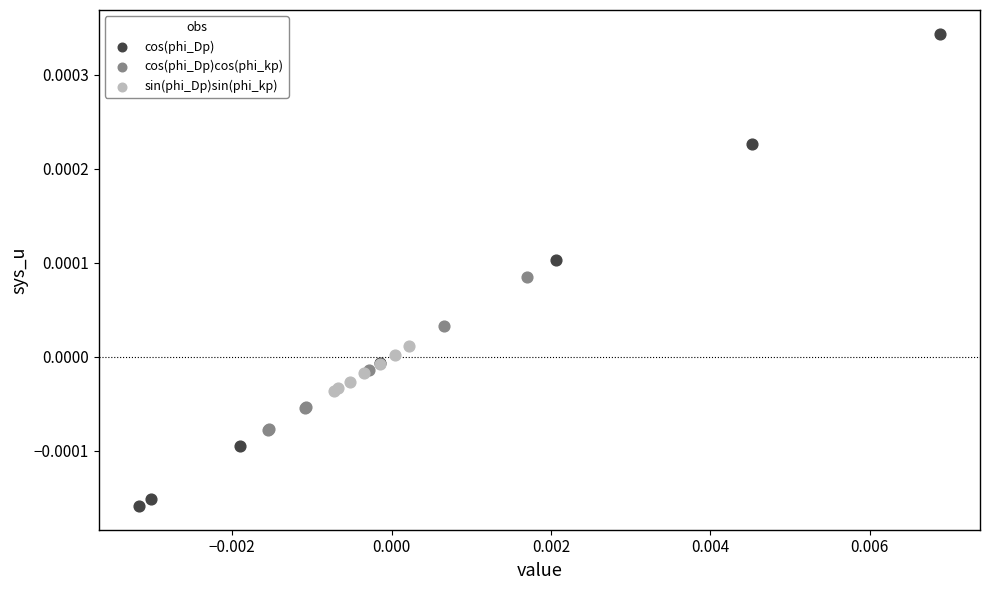

Which series contains the lowest Y value?

cos(phi_Dp)